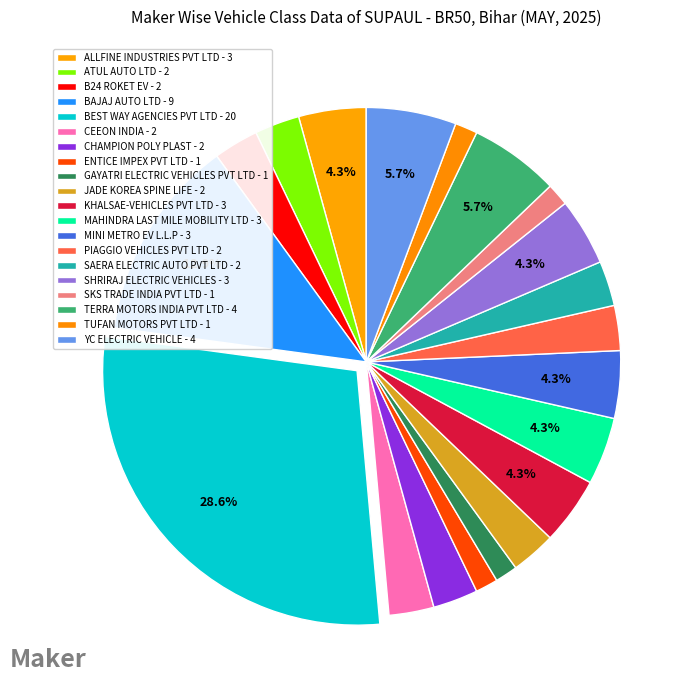

What is the change in value from B24 ROKET EV to YC ELECTRIC VEHICLE?

+2